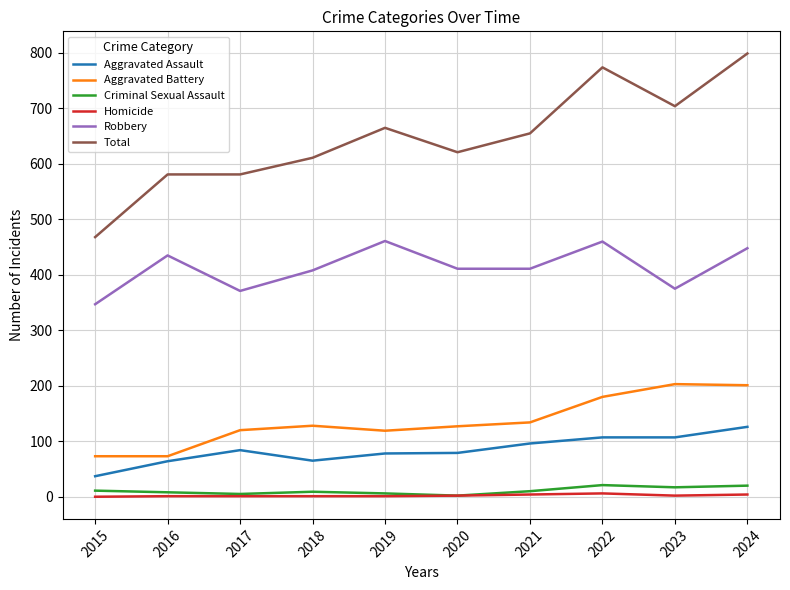

How many lines are shown in the chart?

6